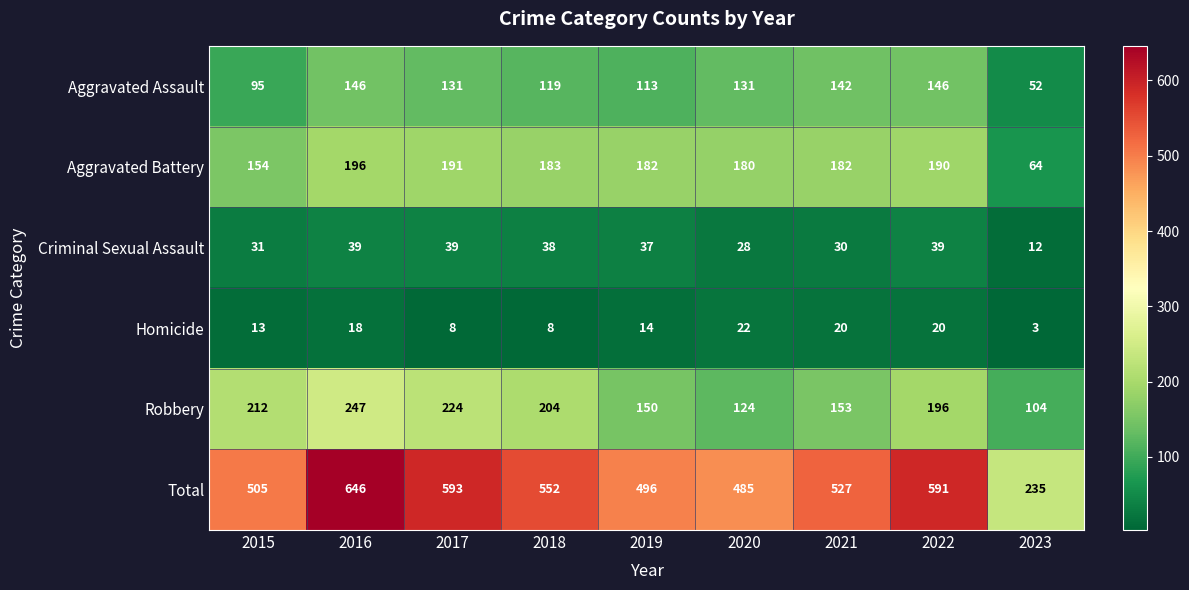

The Total series shows 646 at 2016. True or false?

True